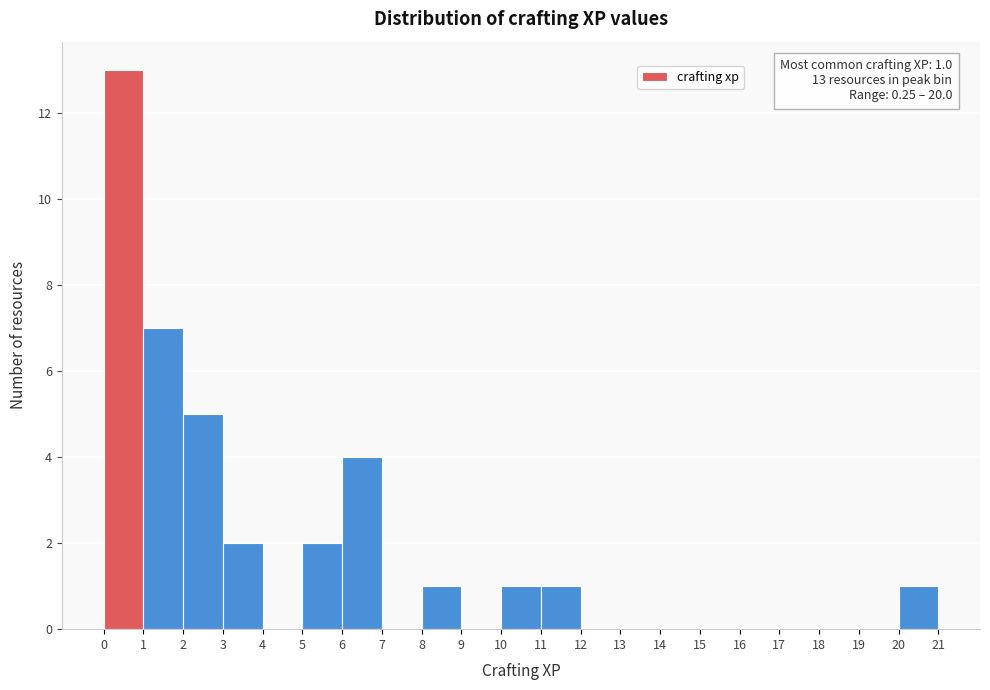

Which range on the x-axis has the tallest bar?

0 to 1